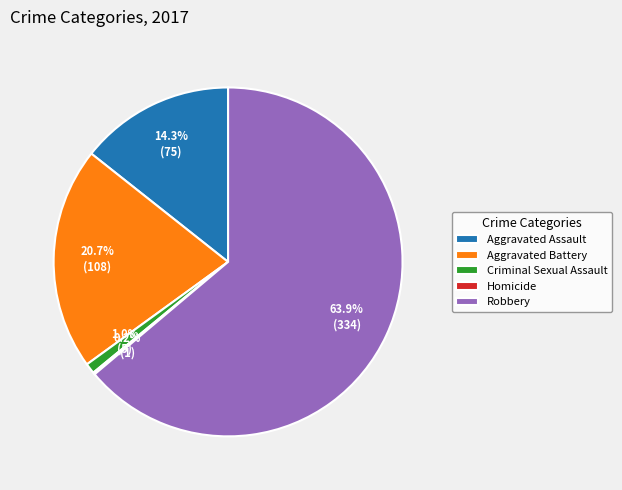

Which has a higher value, Criminal Sexual Assault or Robbery?

Robbery